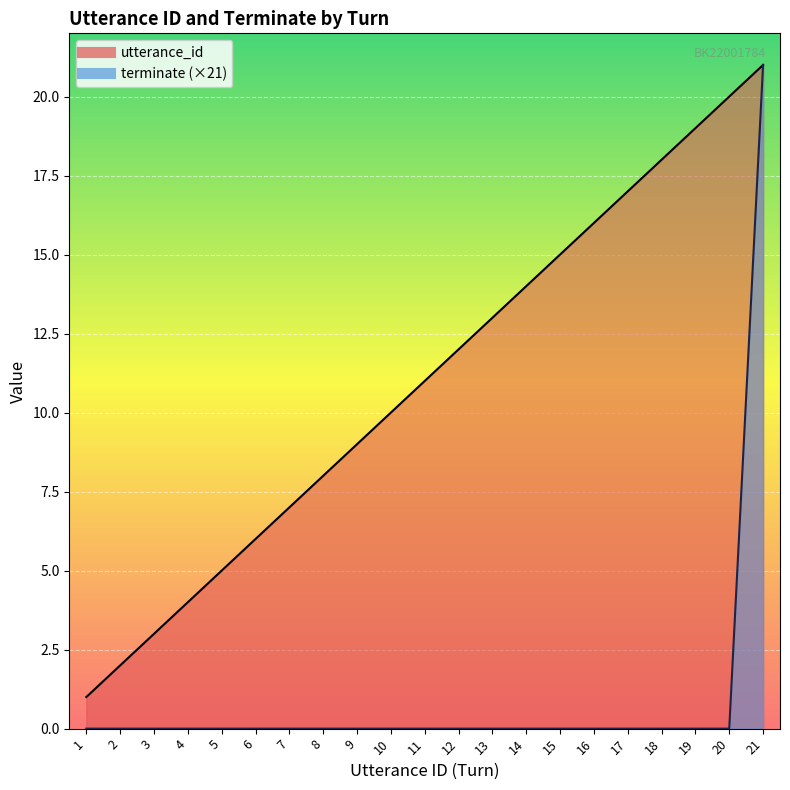

Is the value of terminate at 16 greater than the value of utterance_id at 10?

No